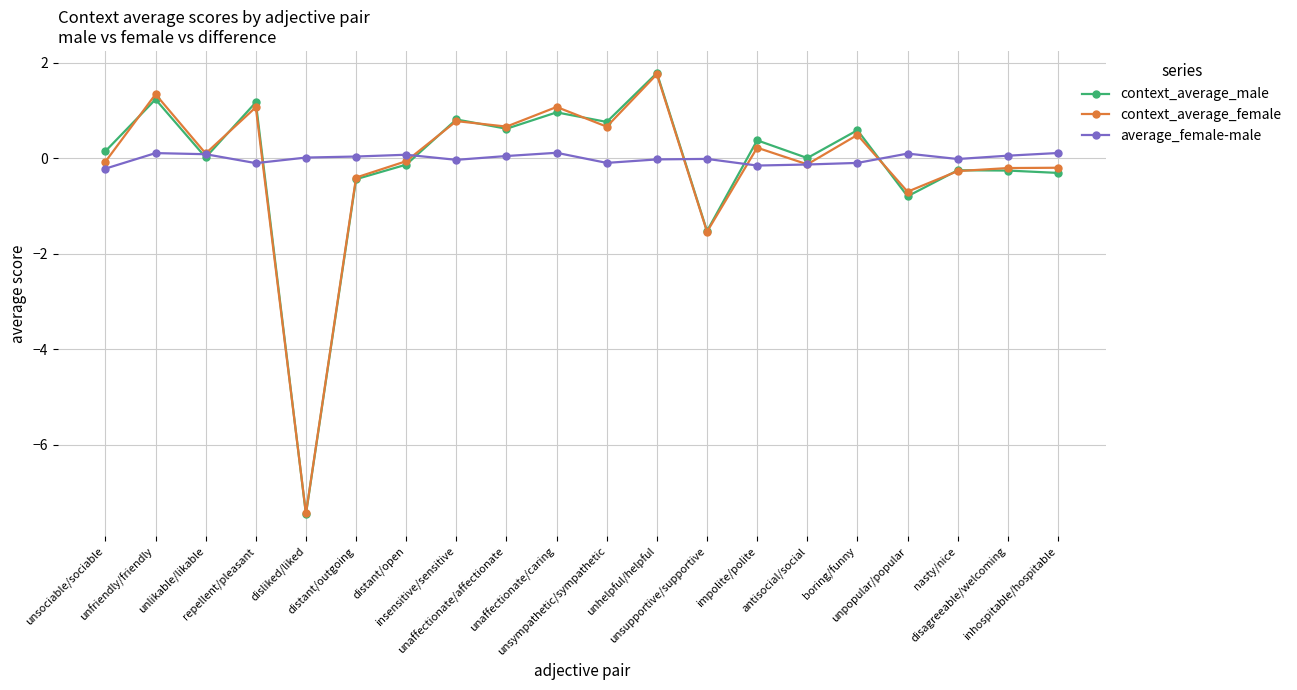

Rank the series at unsympathetic/sympathetic from lowest to highest value.

average_female-male, context_average_female, context_average_male